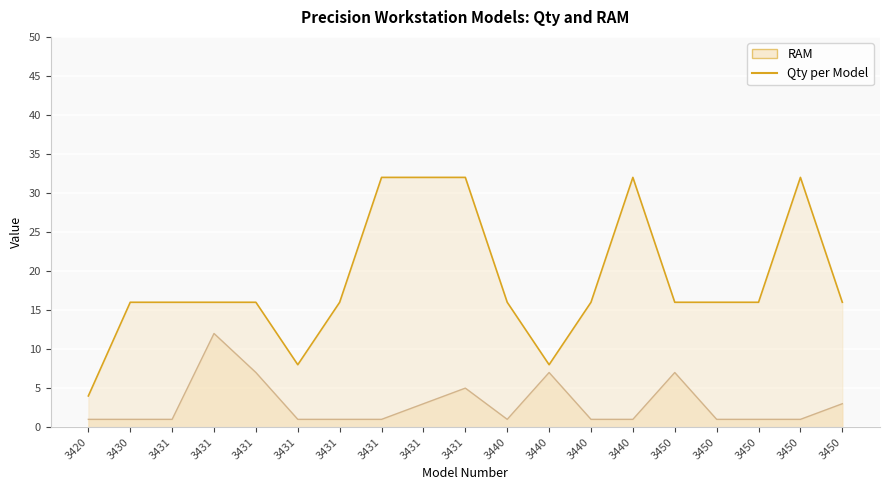

What is the sum of the RAM values at 3431 and 3431?

48